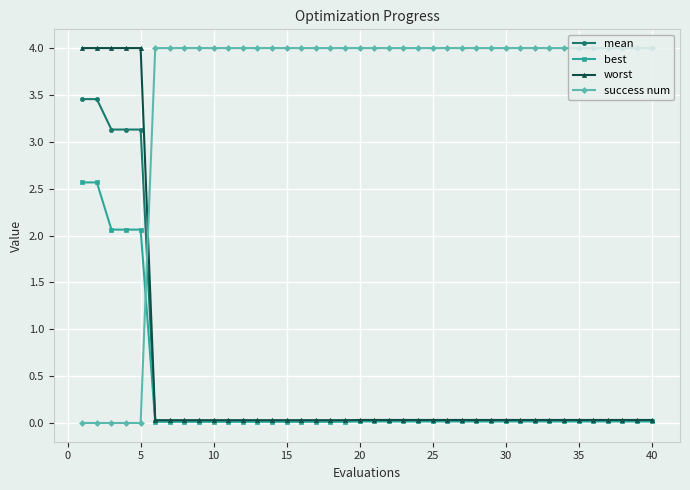

What is the maximum value for best?

2.6